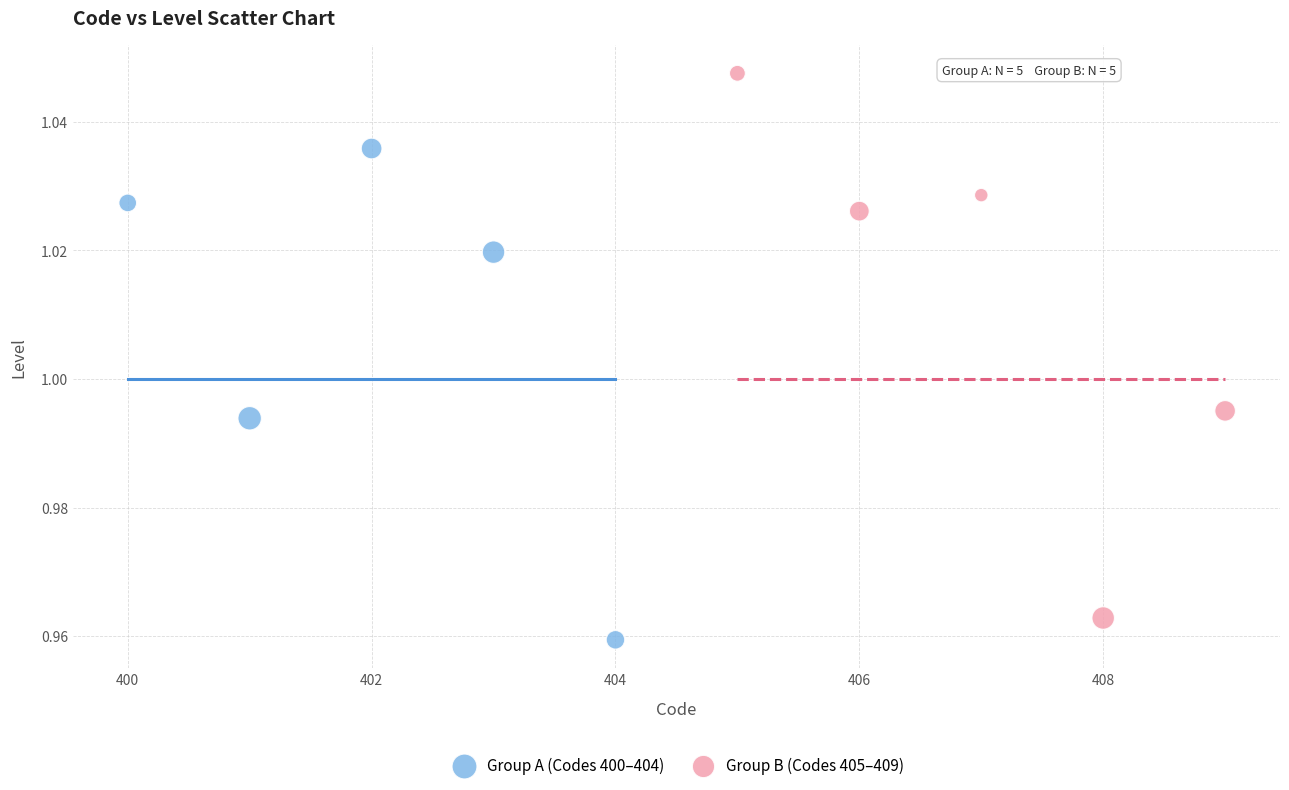

Which series reaches the maximum Y coordinate?

Group B (Codes 405–409)